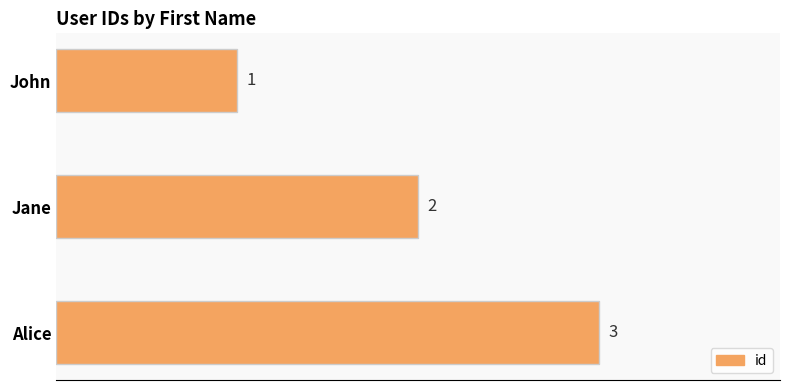

Between John and Jane, which is larger?

Jane